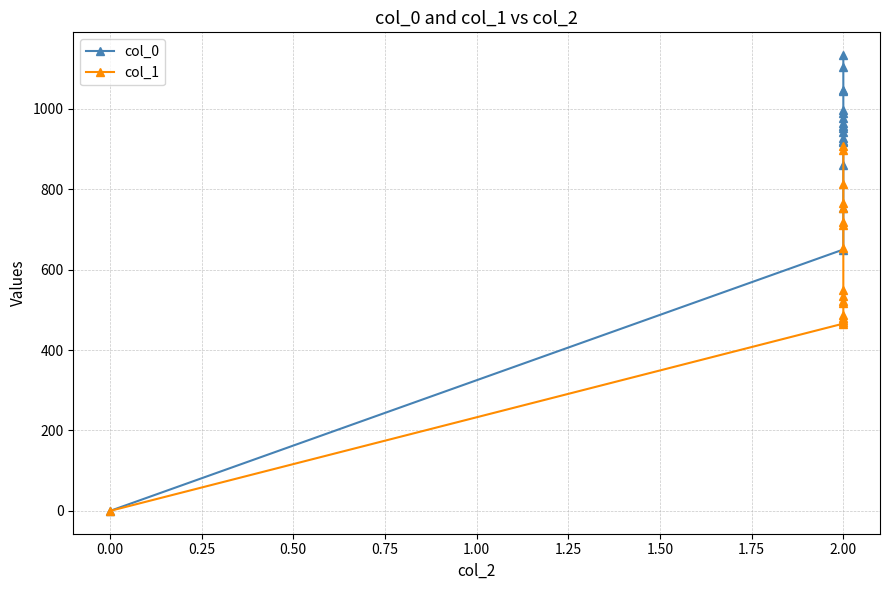

How many positive values does the col_1 series have?

17